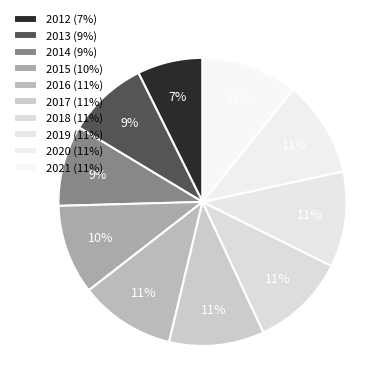

Count the number of slices in the pie.

10